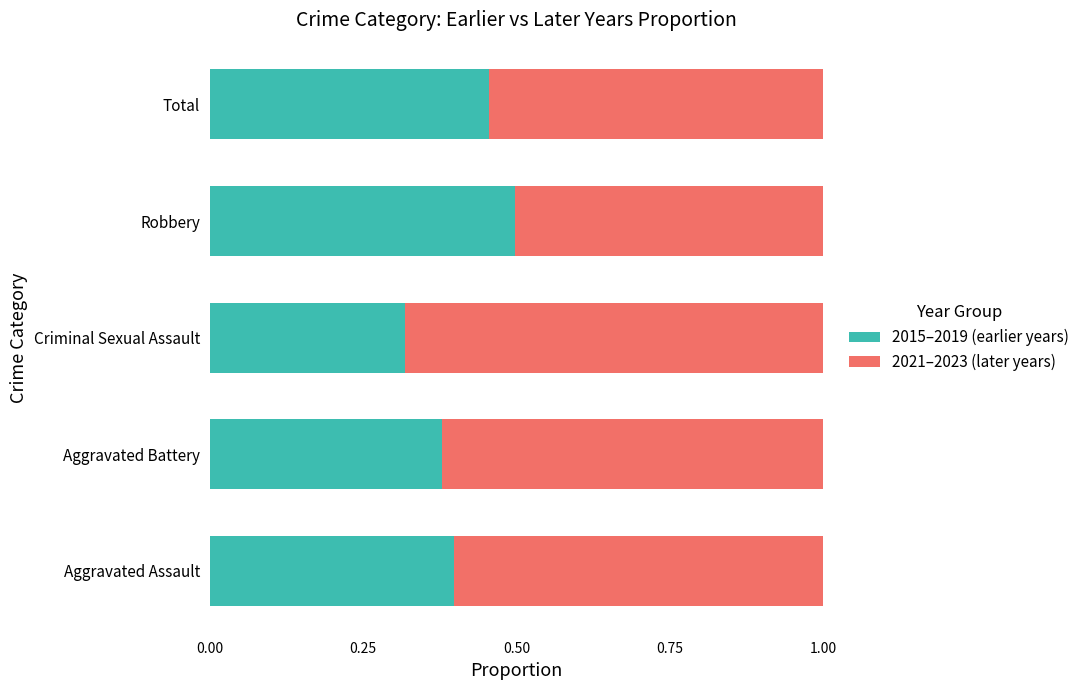

The value of 2015–2019 (earlier years) at Robbery is 0.5. True or false?

True